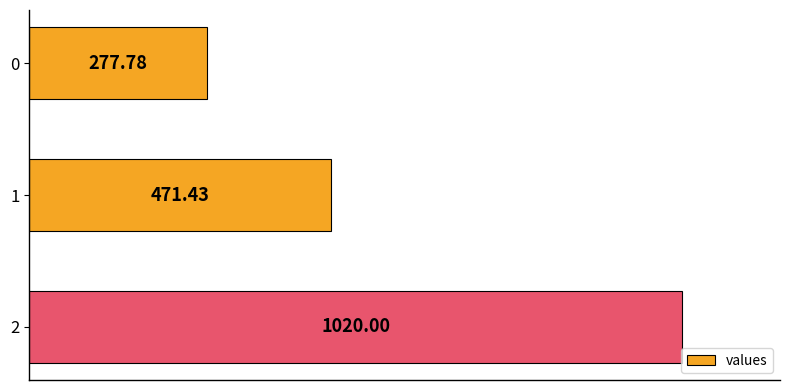

What is the change in value from 0 to 2?

+742.2